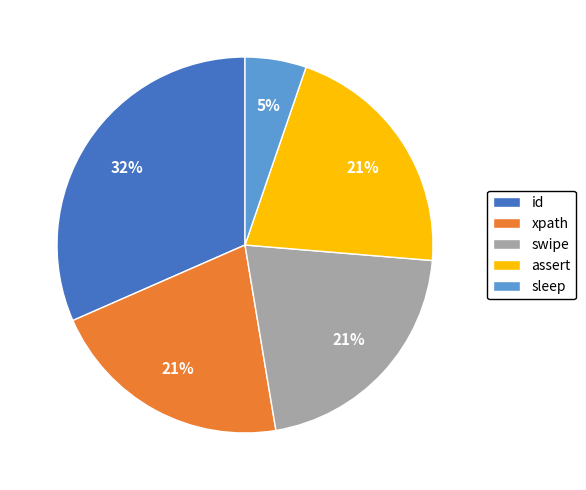

Is the sum of id and xpath greater than half?

Yes